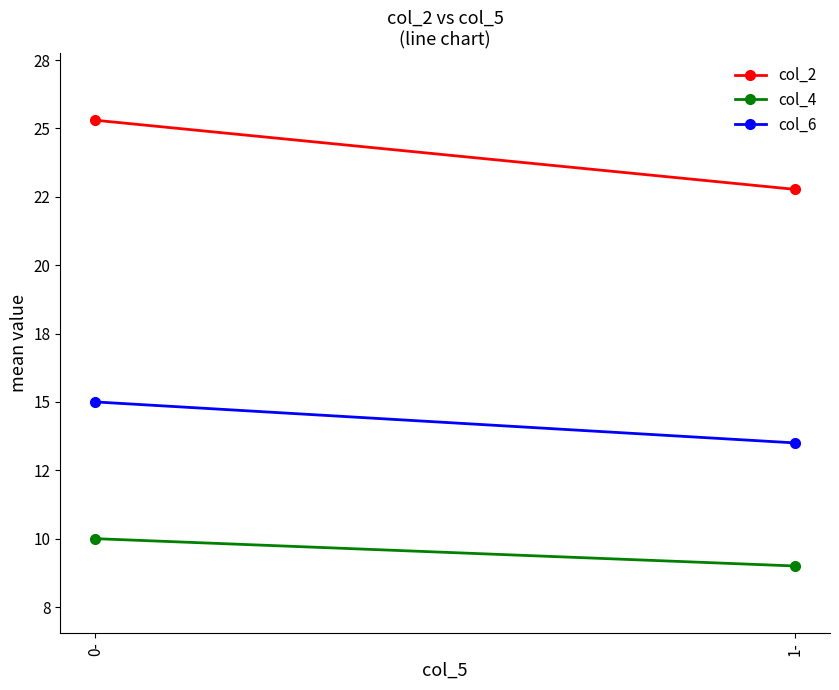

What position from the right is 1-?

1